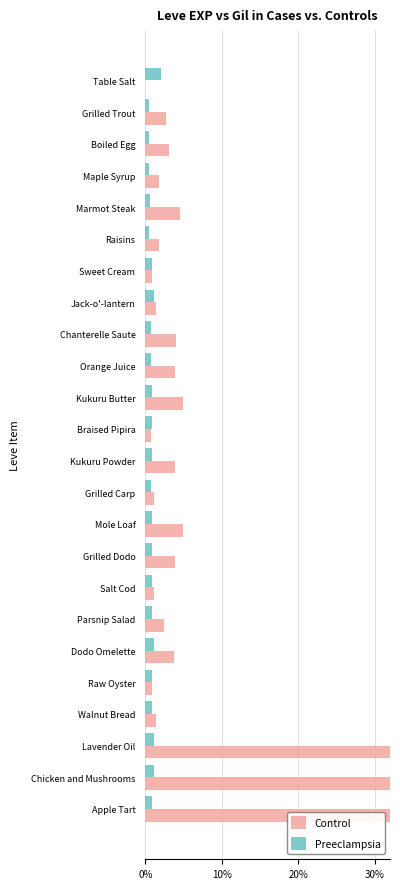

What is the minimum value for Preeclampsia?

0.6